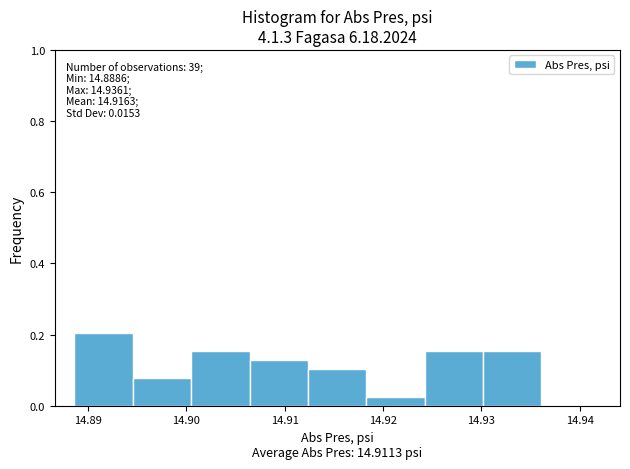

Which range on the x-axis has the tallest bar?

14.889 to 14.895